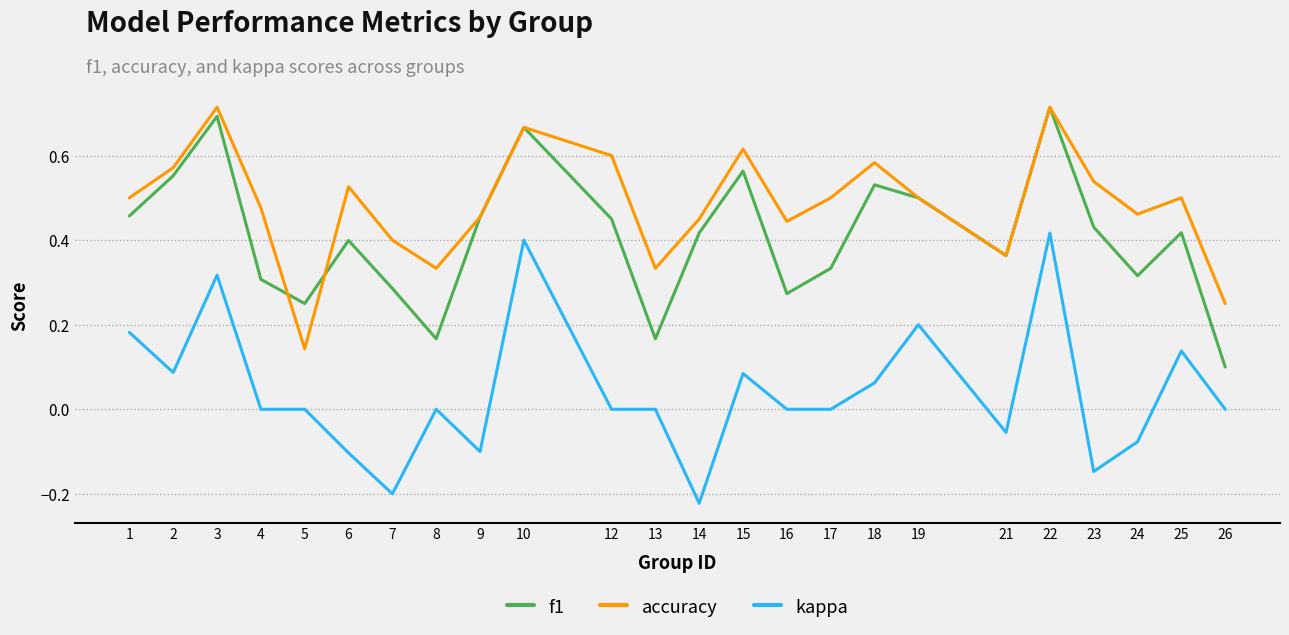

True or false: kappa and f1 intersect in this chart.

False